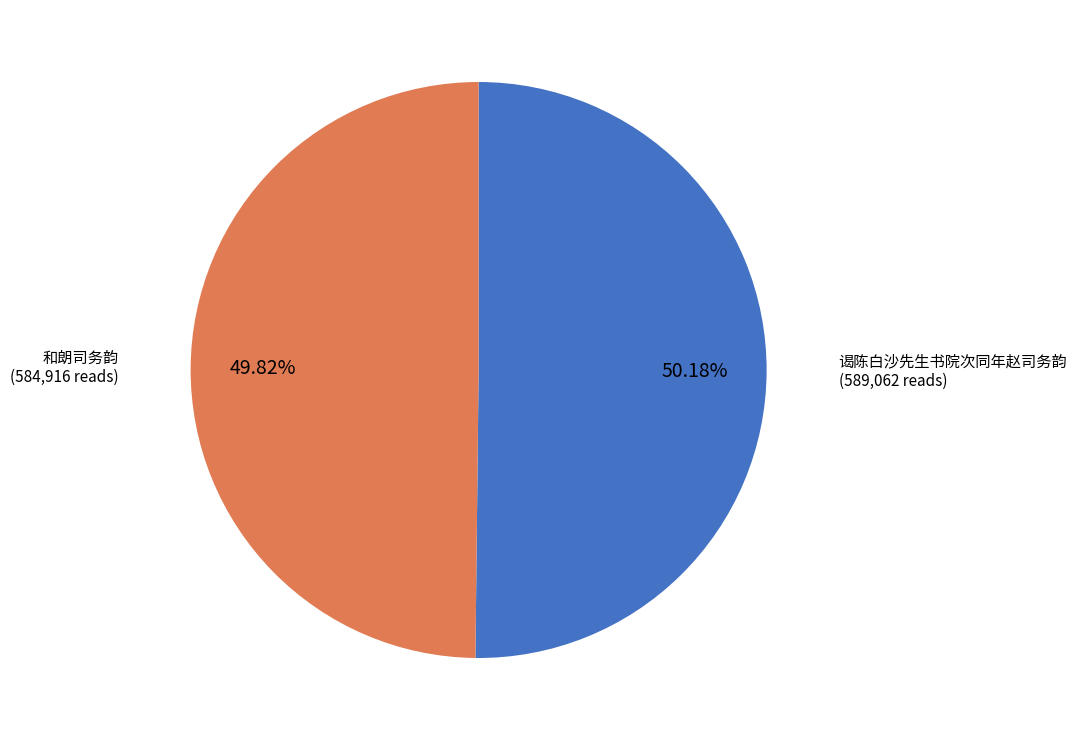

Is there a majority slice in this chart?

Yes